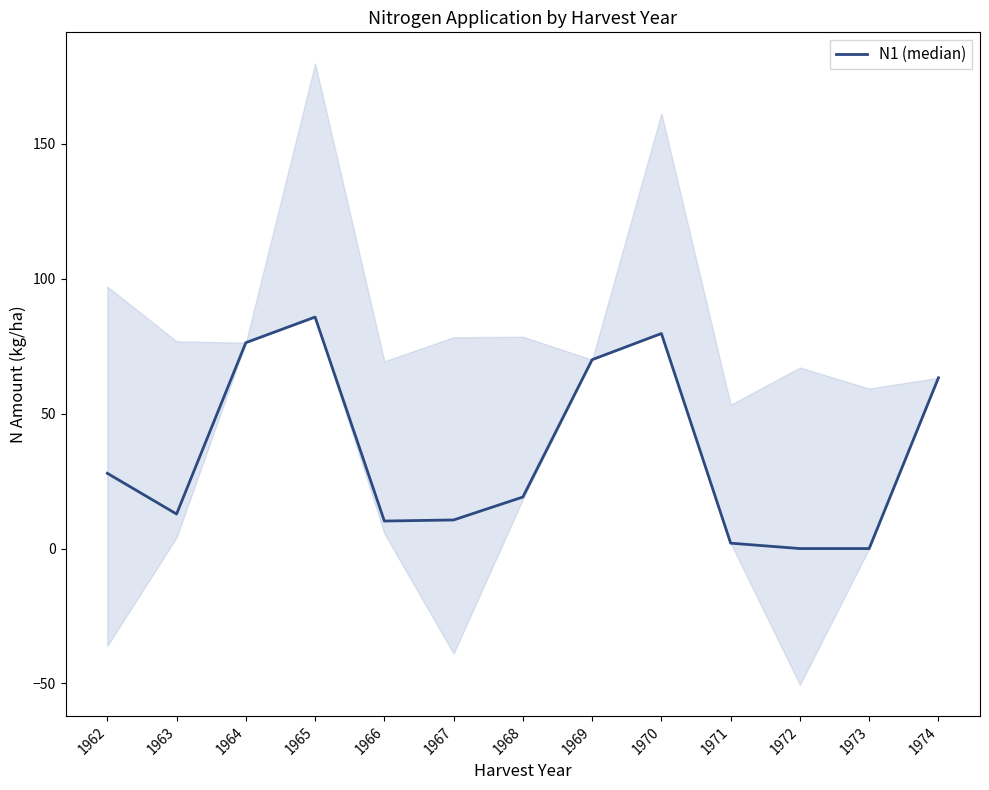

What is the sum of the values at 1964 and 1965?

162.1